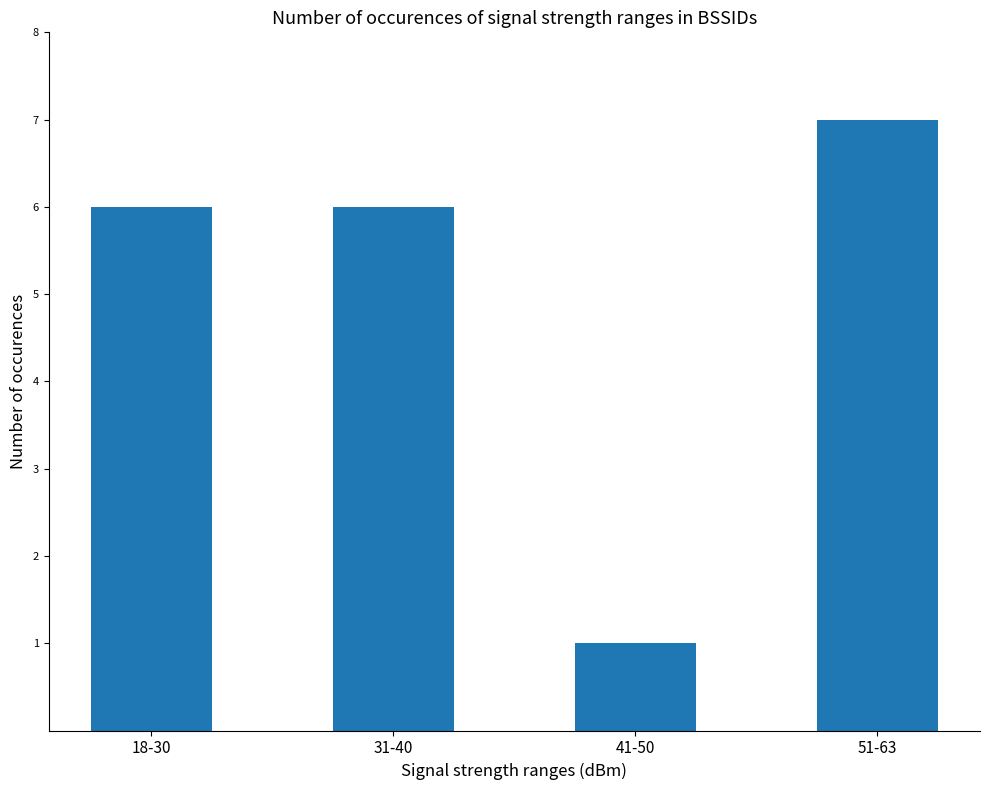

Read the value at 18-30.

6